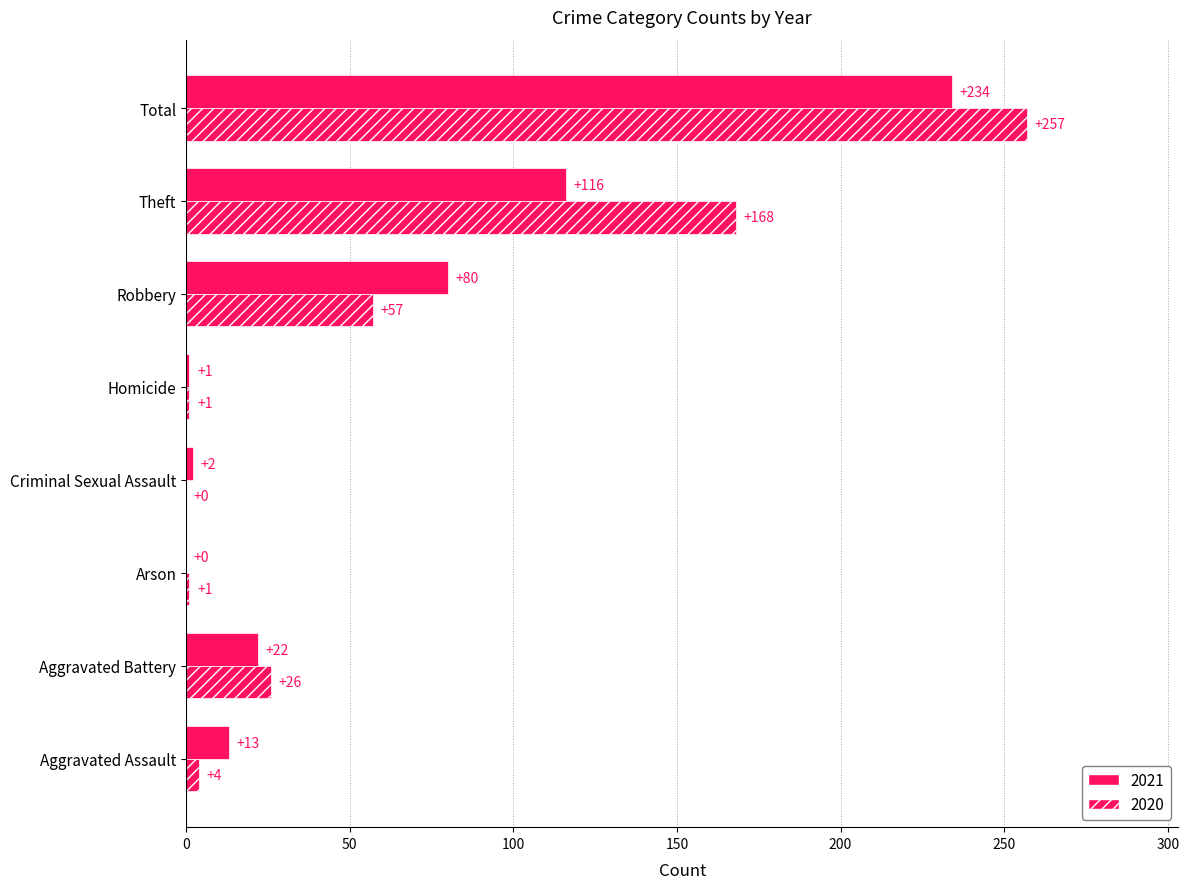

The 2020 series shows 174 at Total. True or false?

False